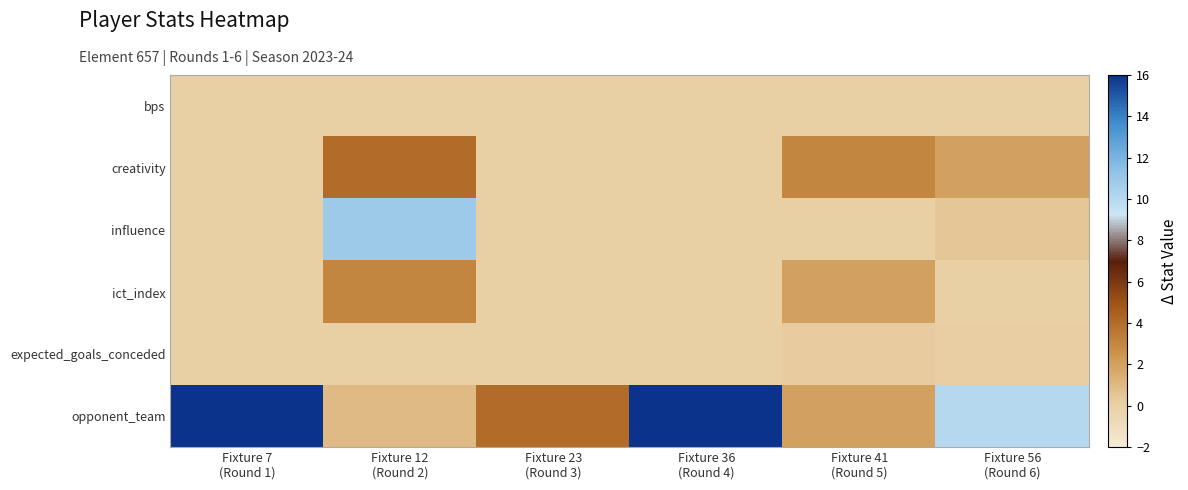

Which series has the largest total across all categories?

opponent_team